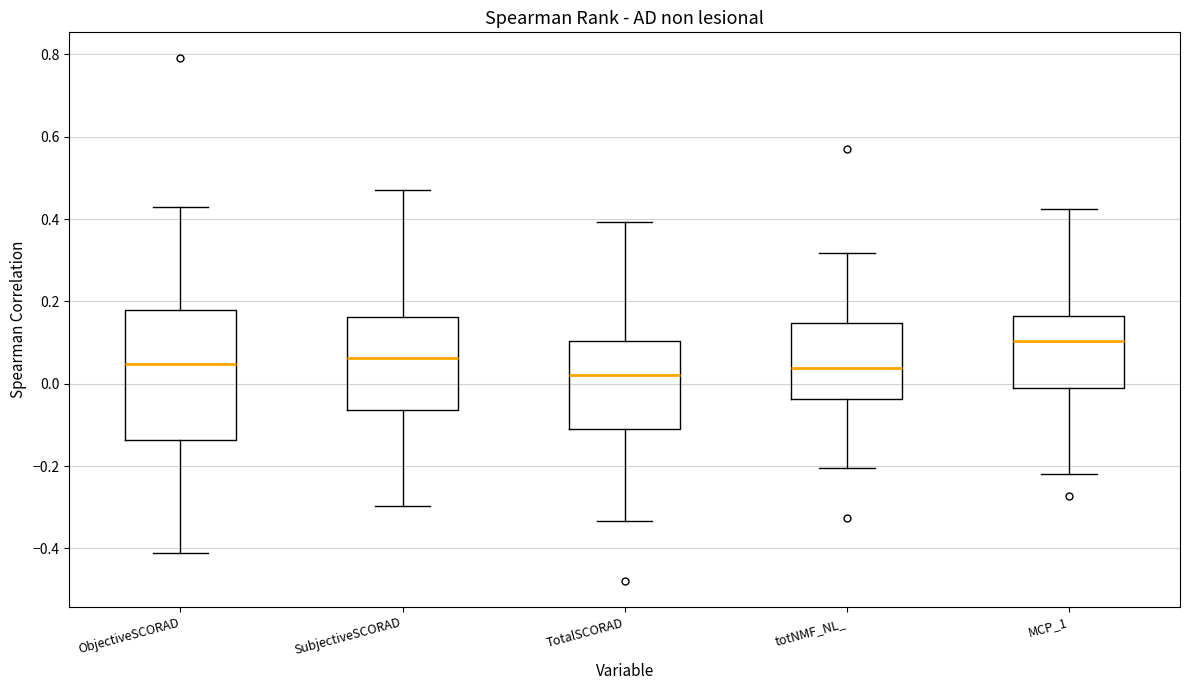

Reading left to right, read every box against the y-axis: the position of its median line, the range the box covers, and the ends of its whiskers. The values are not printed on the chart, so give them approximately, as read against the axis.

ObjectiveSCORAD: median 0.04, box -0.14 to 0.18, whiskers -0.42 to 0.44
SubjectiveSCORAD: median 0.06, box -0.06 to 0.16, whiskers -0.30 to 0.48
TotalSCORAD: median 0.02, box -0.10 to 0.10, whiskers -0.34 to 0.40
totNMF_NL_: median 0.04, box -0.04 to 0.14, whiskers -0.20 to 0.32
MCP_1: median 0.10, box 0.00 to 0.16, whiskers -0.22 to 0.42